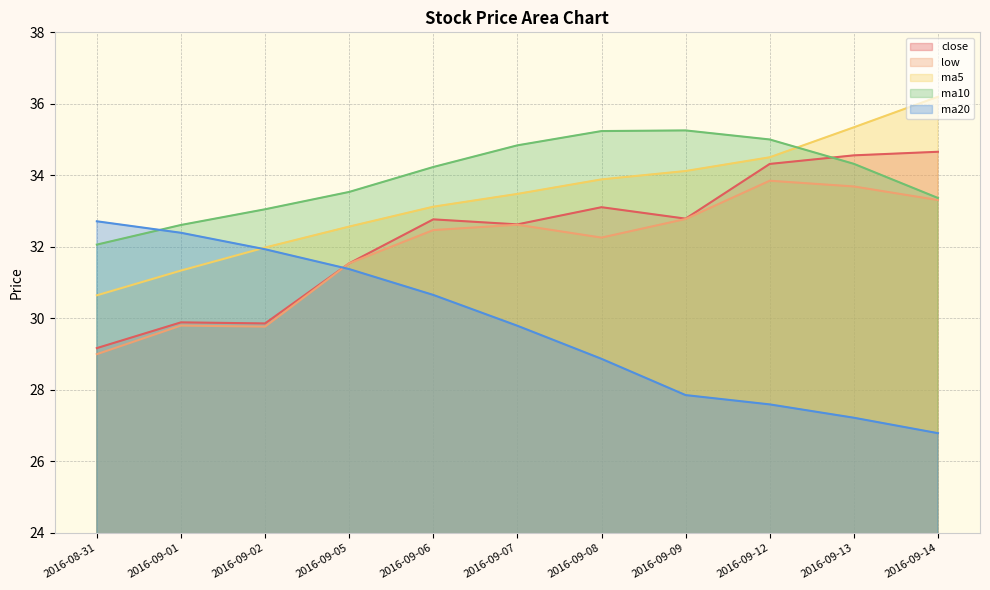

Which series has the widest spread of values?

ma20